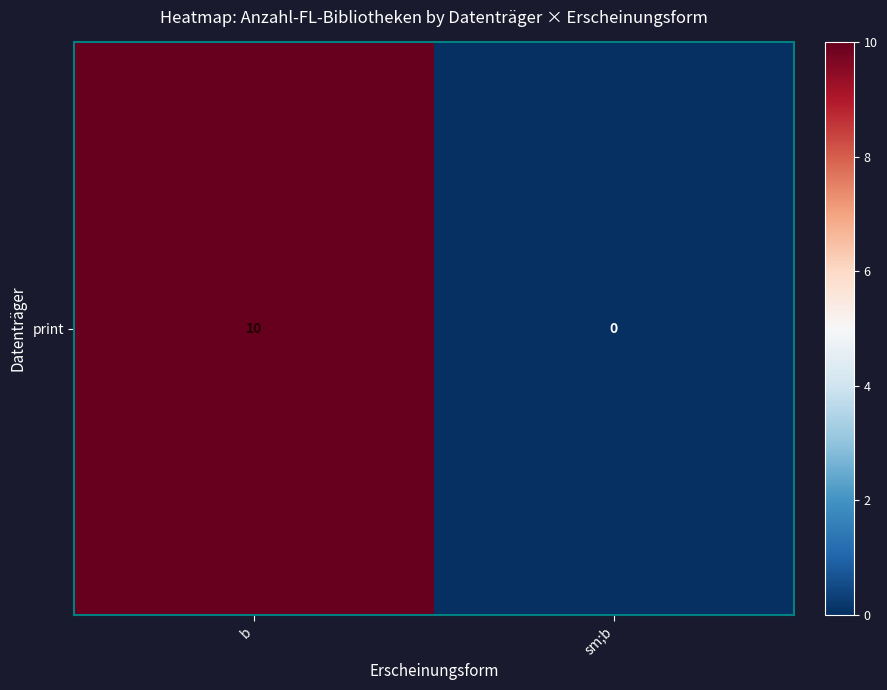

What is the maximum value shown in the chart?

10